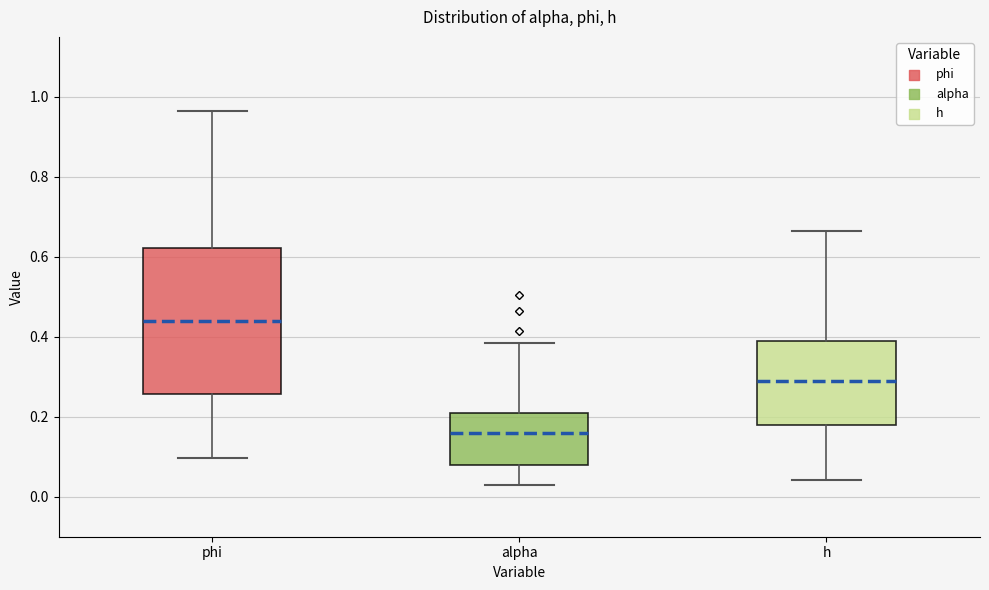

Where does the median line of the box for h sit on the y-axis? The values are not printed on the chart, so give them approximately, as read against the axis.

0.28